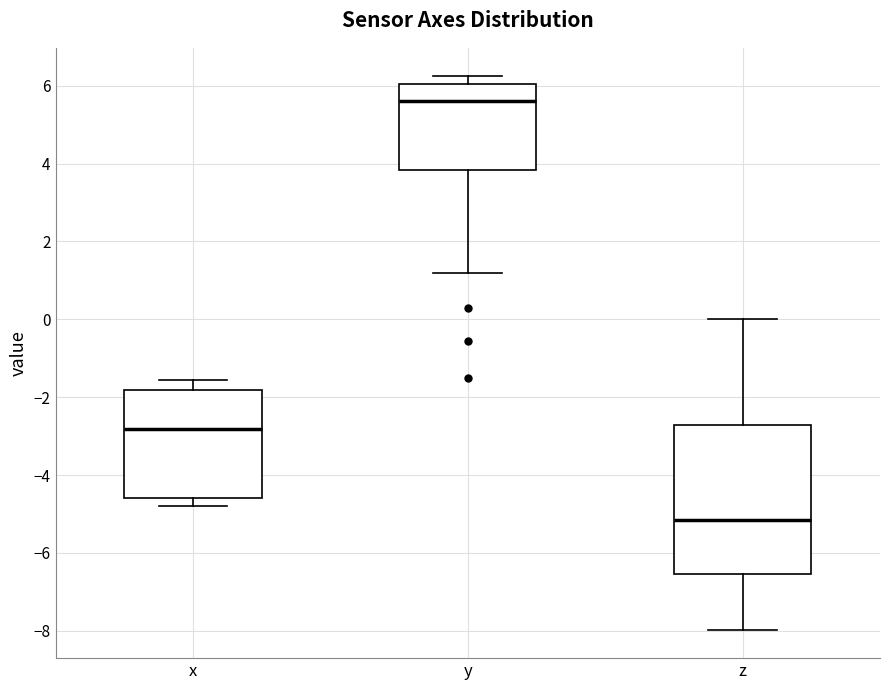

Where does the upper whisker of the box for y end on the y-axis? The values are not printed on the chart, so give them approximately, as read against the axis.

6.2